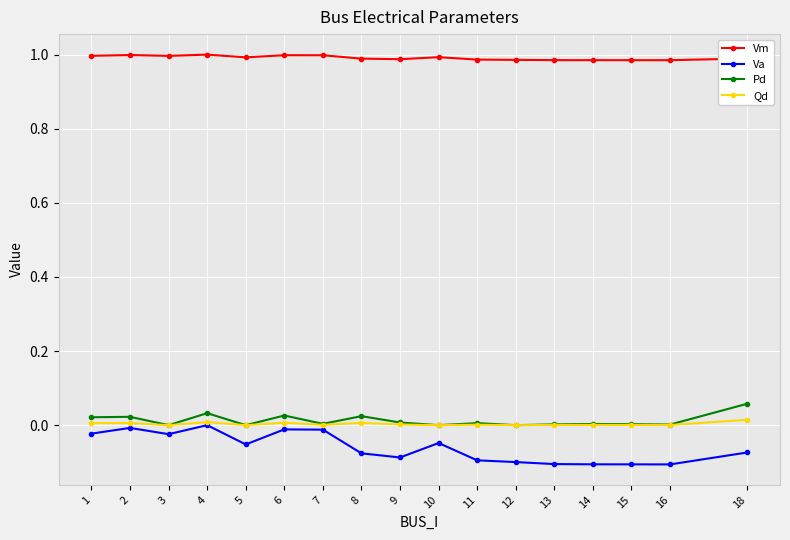

True or false: Vm and Va cross at least once.

False